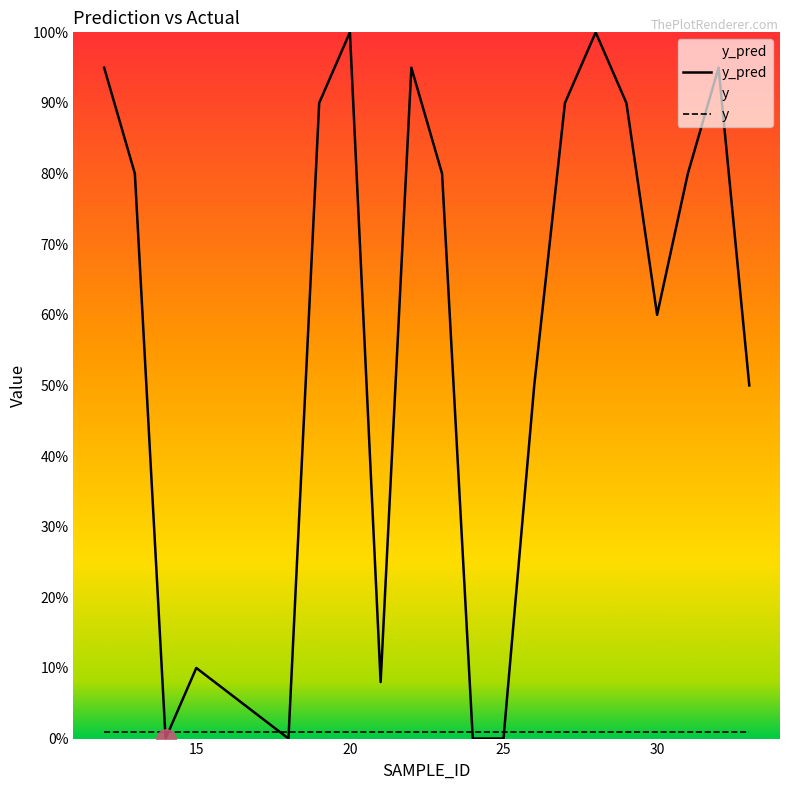

Reading left to right, extract all data points from this chart.

12=95	13=80	14=0	15=10	18=0	19=90	20=100	21=8	22=95	23=80	24=0	25=0	26=50	27=90	28=100	29=90	30=60	31=80	32=95	33=50